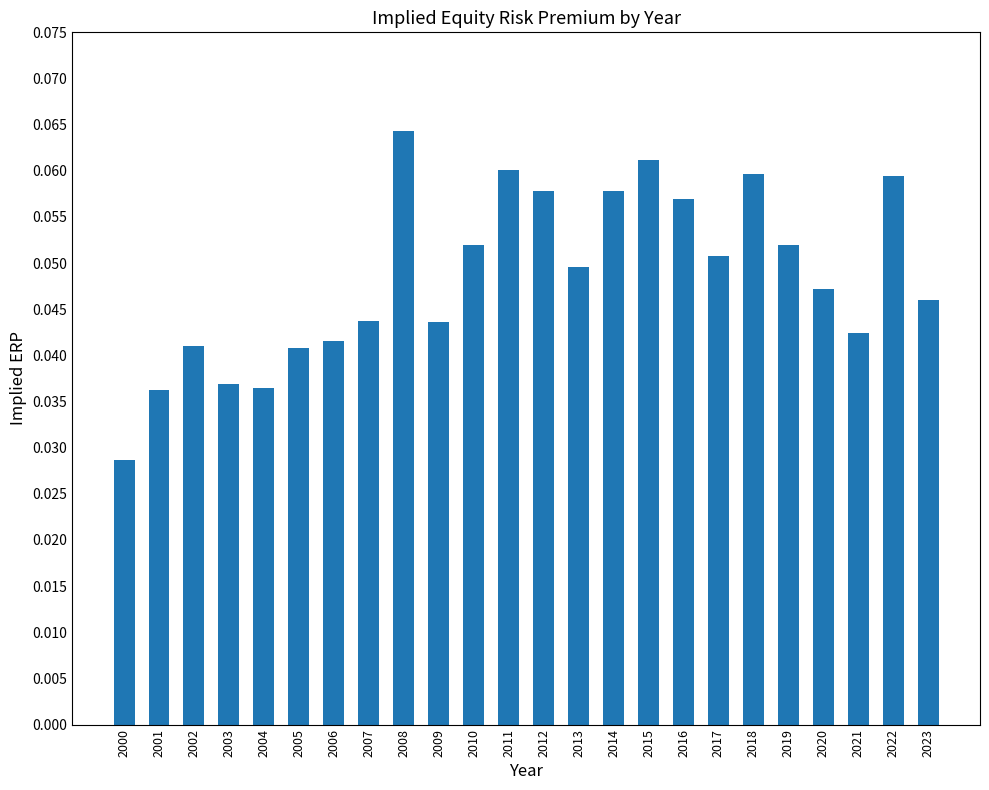

Count the values in the range 0 to 1.

24